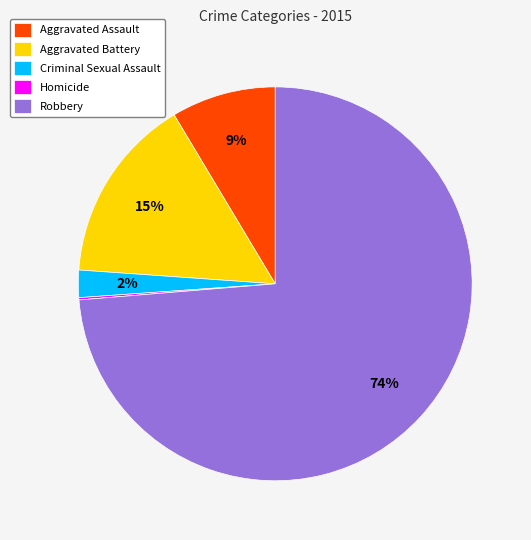

Which slice is the largest?

Robbery